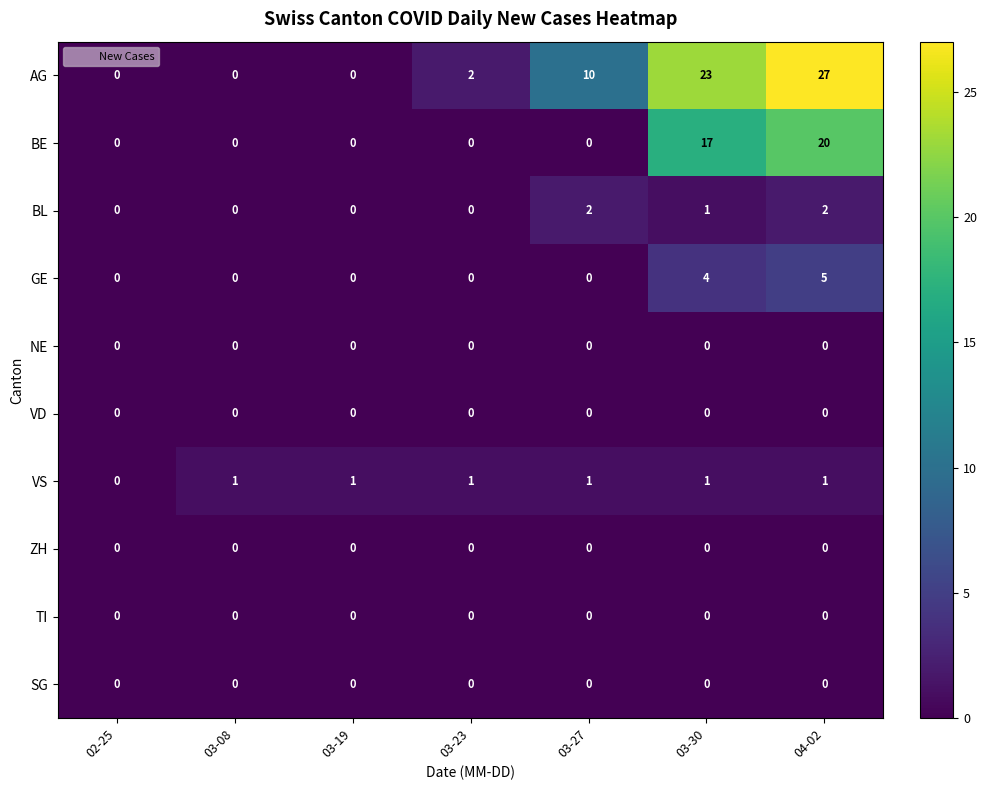

At which category is the sum across all series the highest?

04-02